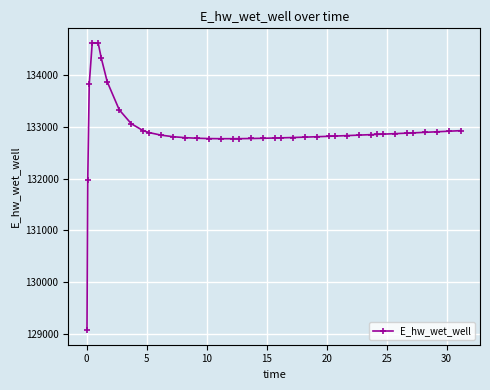

What is the minimum value shown in the chart?

129070.3